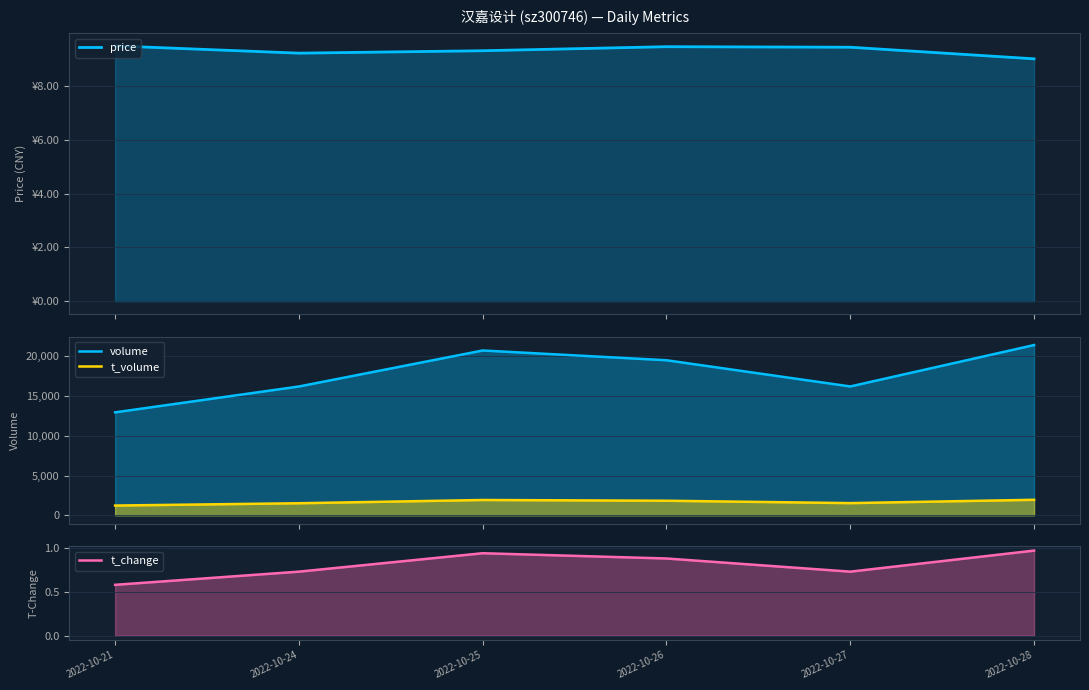

Is it true that volume equals 25776.8 at 2022-10-24?

False